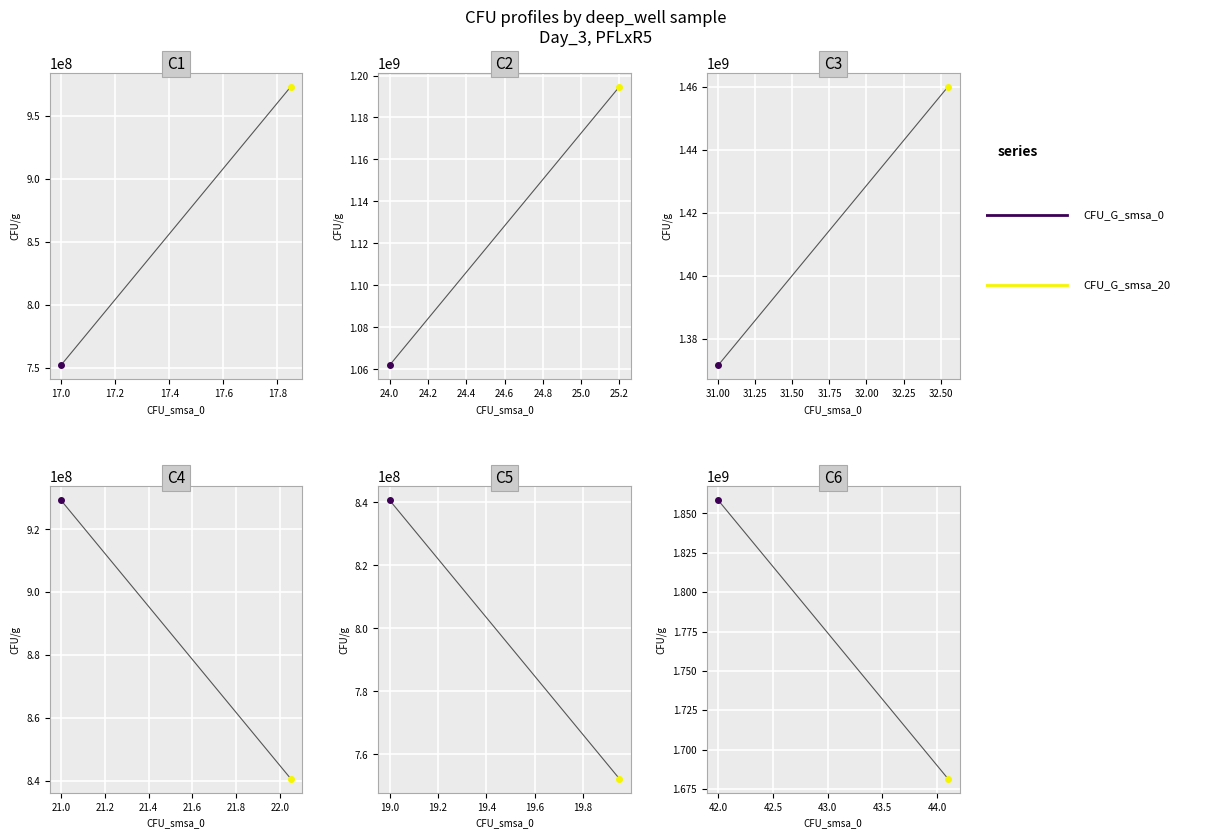

List the series in order of their peak value, lowest first.

CFU_G_smsa_20, CFU_G_smsa_0